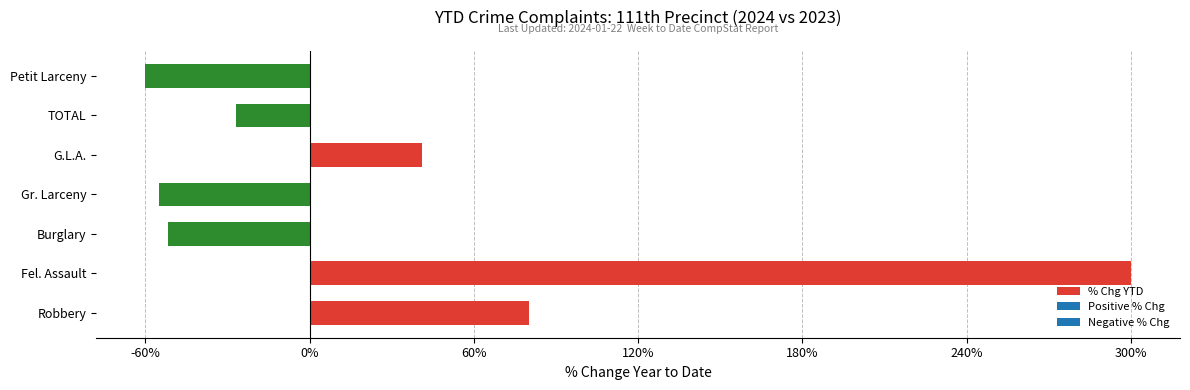

Reading bottom to top, extract all data points from this chart.

80.0	300.0	-51.6	-55.0	41.2	-27.0	-60.0